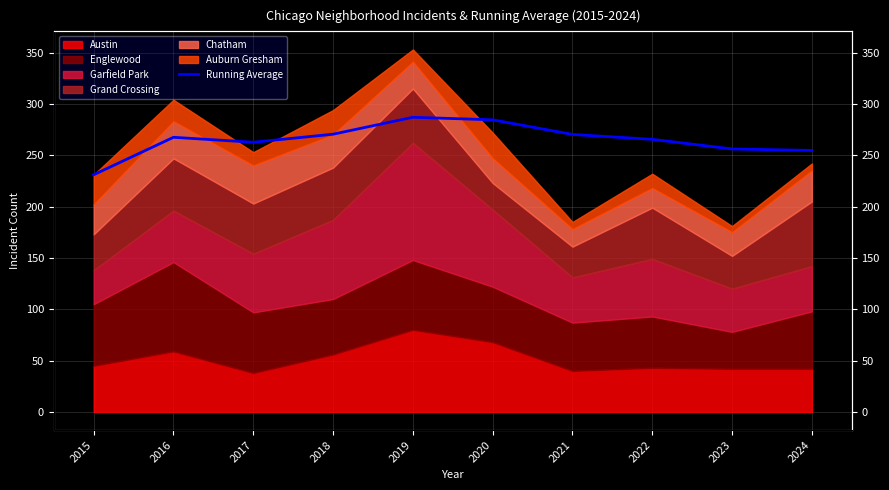

What is the change in value from 2015 to 2021?

+39.3